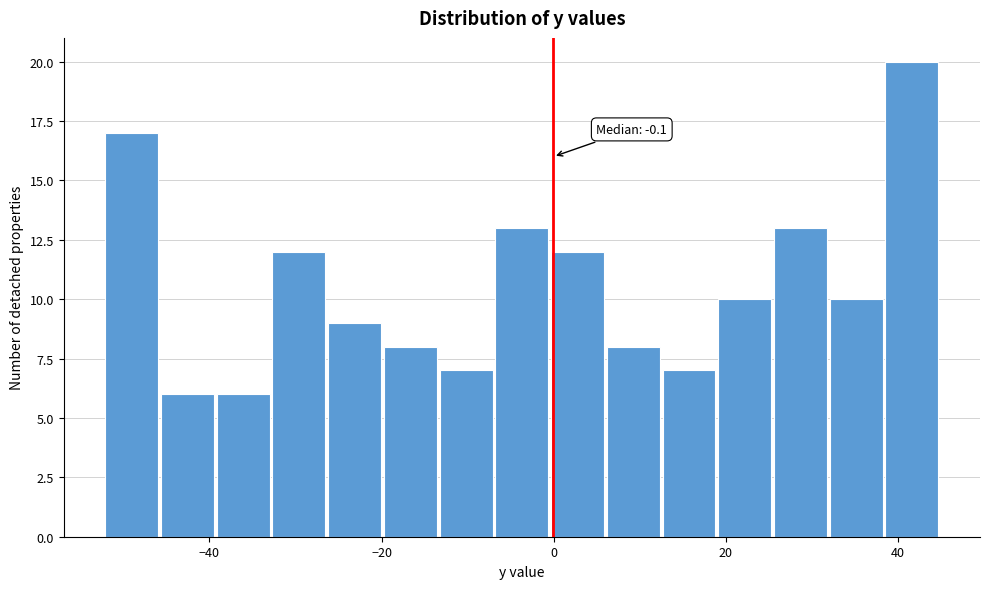

Around what value on the x-axis is the tallest bar? Give the approximate position of its centre, as read against the axis.

42